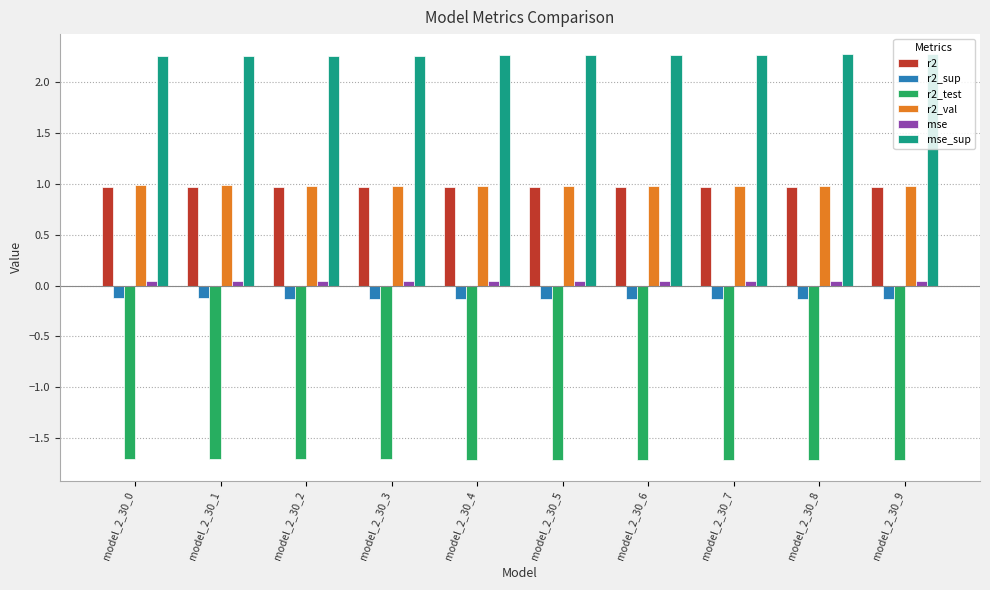

What is the maximum value shown in the chart?

2.3